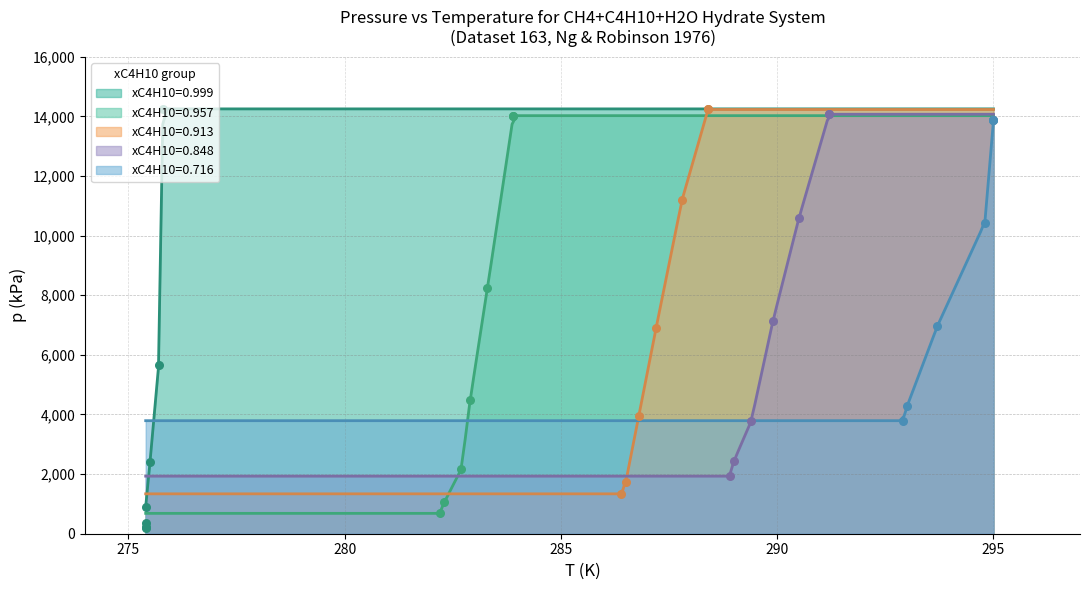

Which series reaches the minimum Y coordinate?

xC4H10=0.999